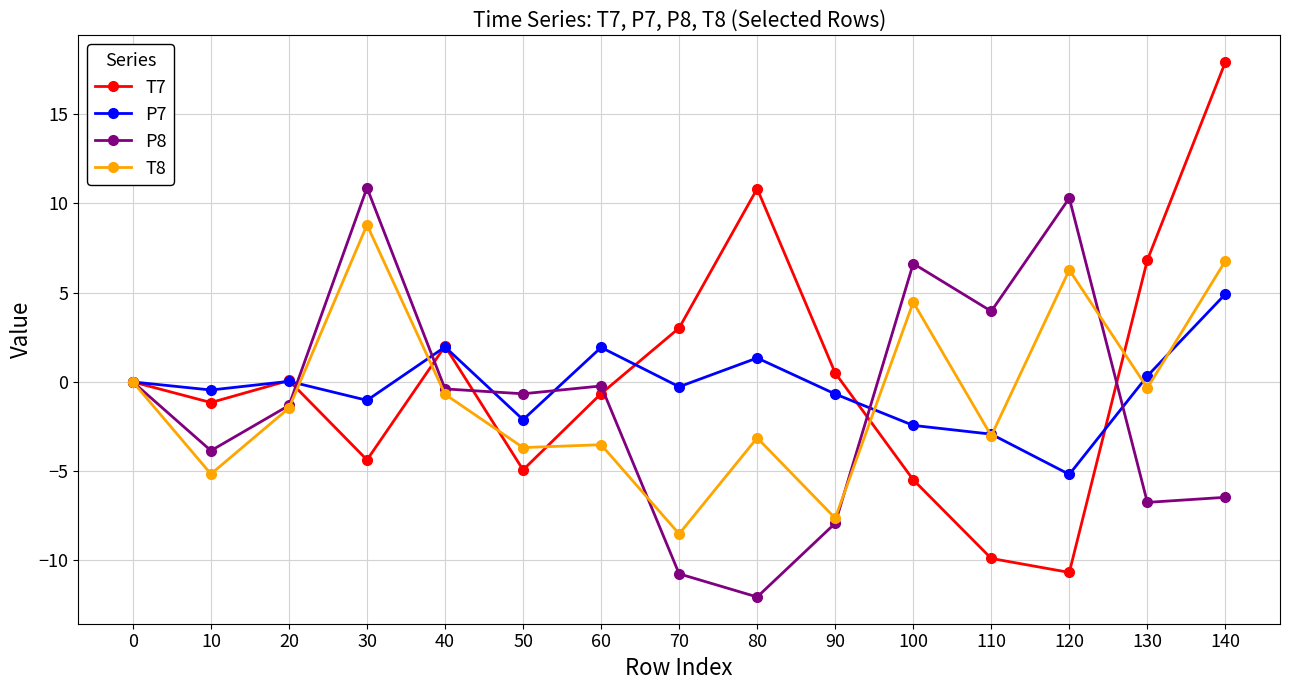

How many data points does each series have?

15